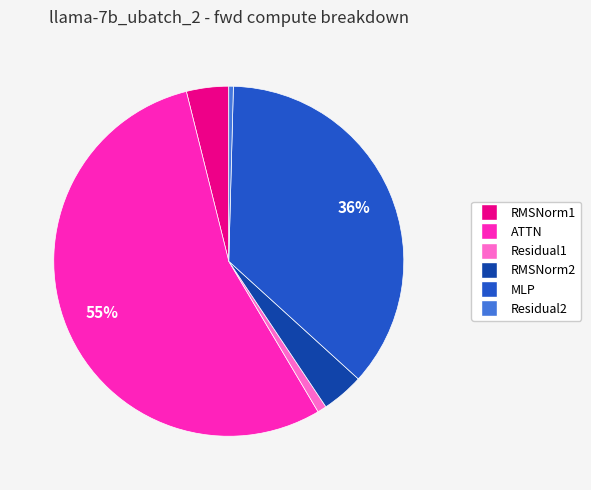

Which category has the biggest portion of the pie?

ATTN